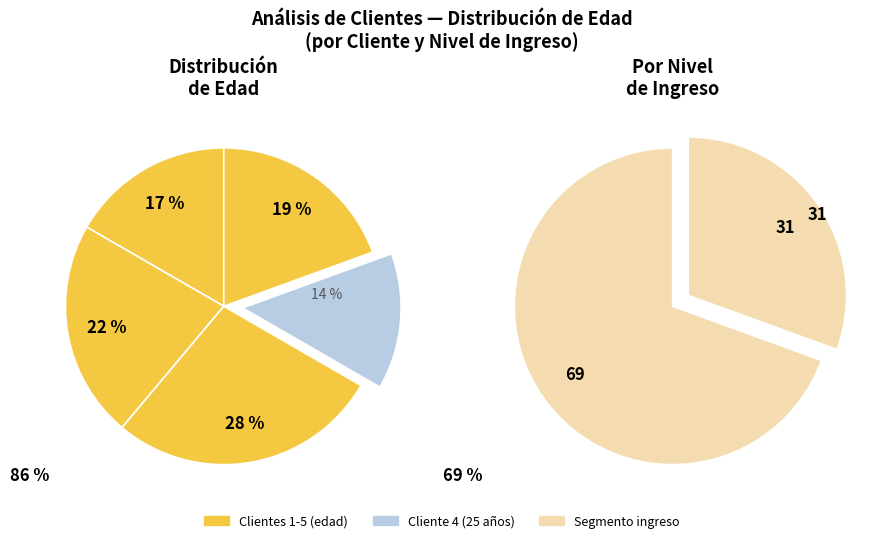

True or false: Cliente 4 accounts for 14% of the total.

True